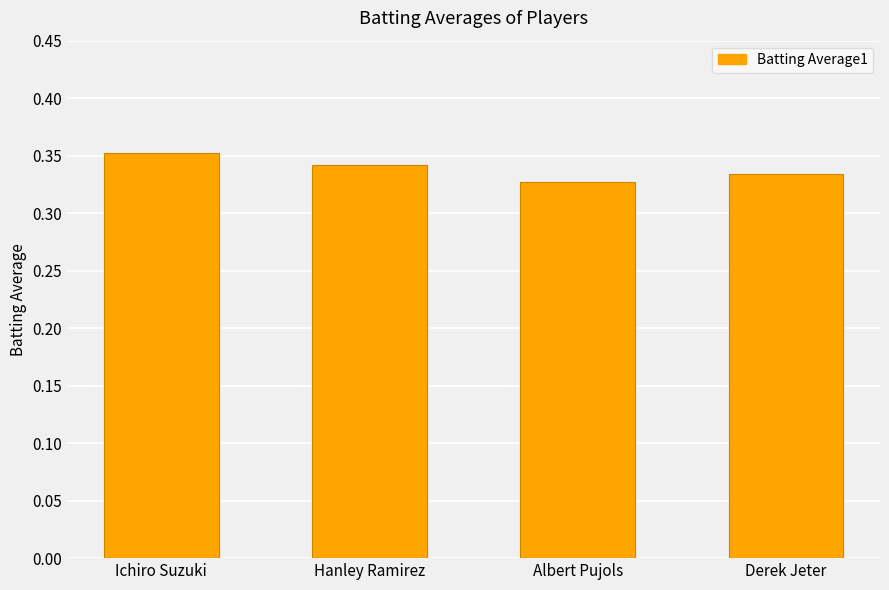

What is the label of the 4th bar from the right?

Ichiro Suzuki